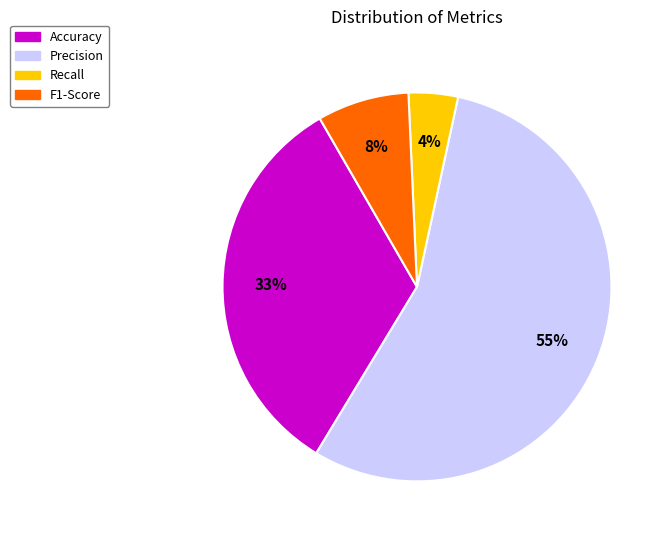

Is the sum of Recall and Precision greater than half?

Yes